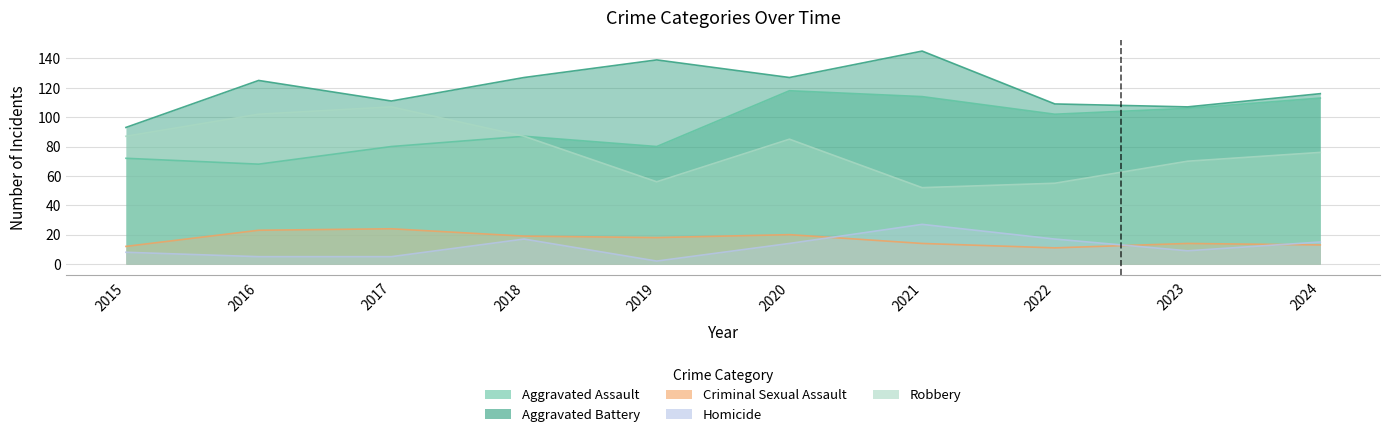

What are all the series names shown in the legend?

Aggravated Assault, Aggravated Battery, Criminal Sexual Assault, Homicide, Robbery